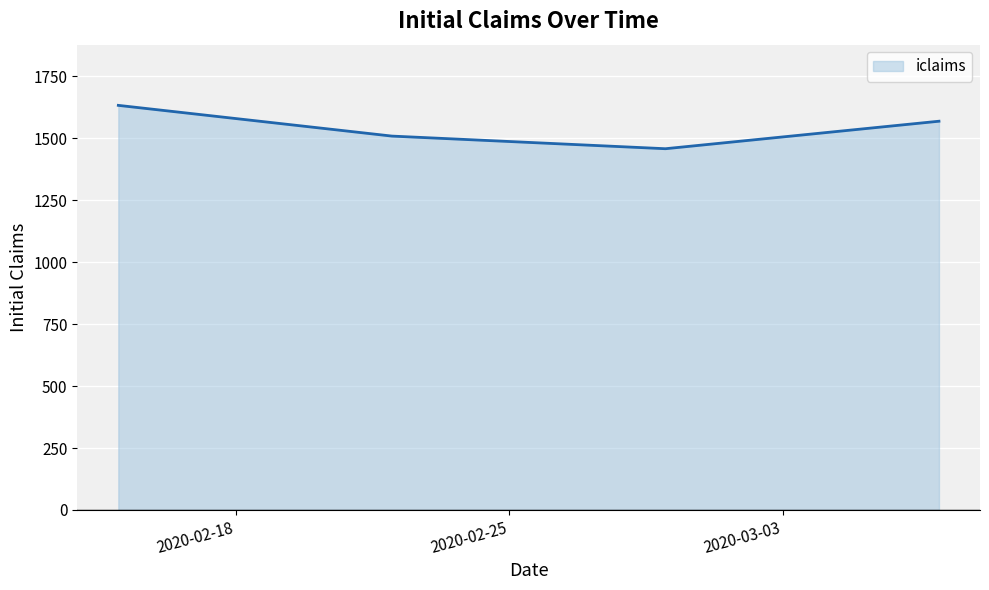

What is the difference between the second highest and second lowest values?

60